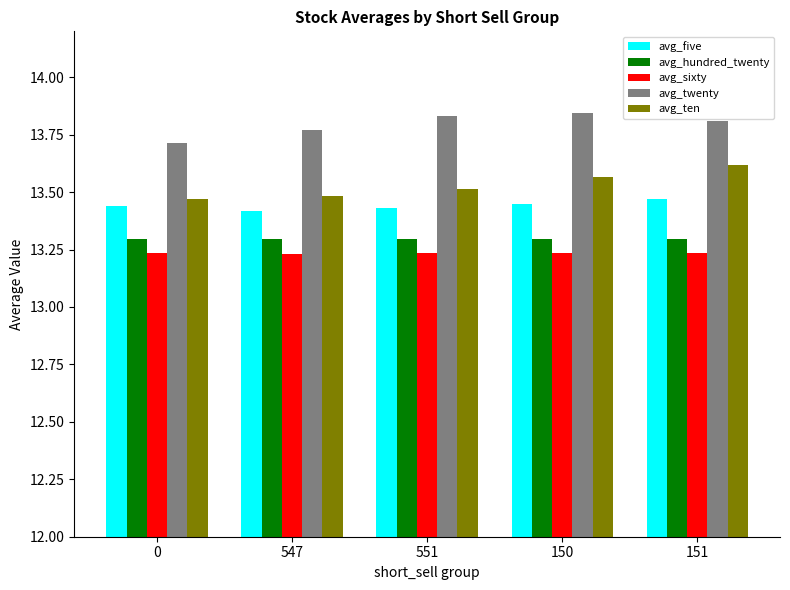

How many series are shown in this chart?

5